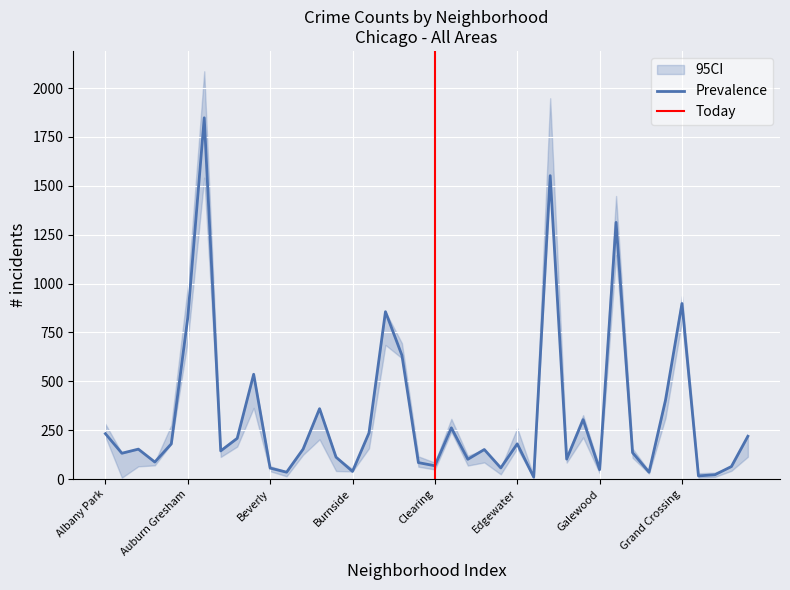

What is the minimum value for 2022?

15